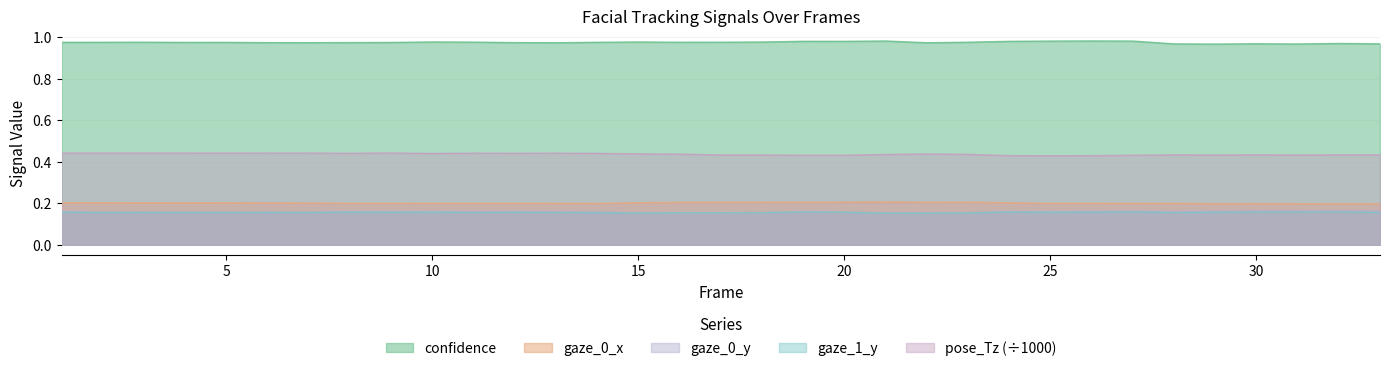

Which series ends up on top after the final intersection of gaze_0_y and gaze_1_y?

gaze_0_y